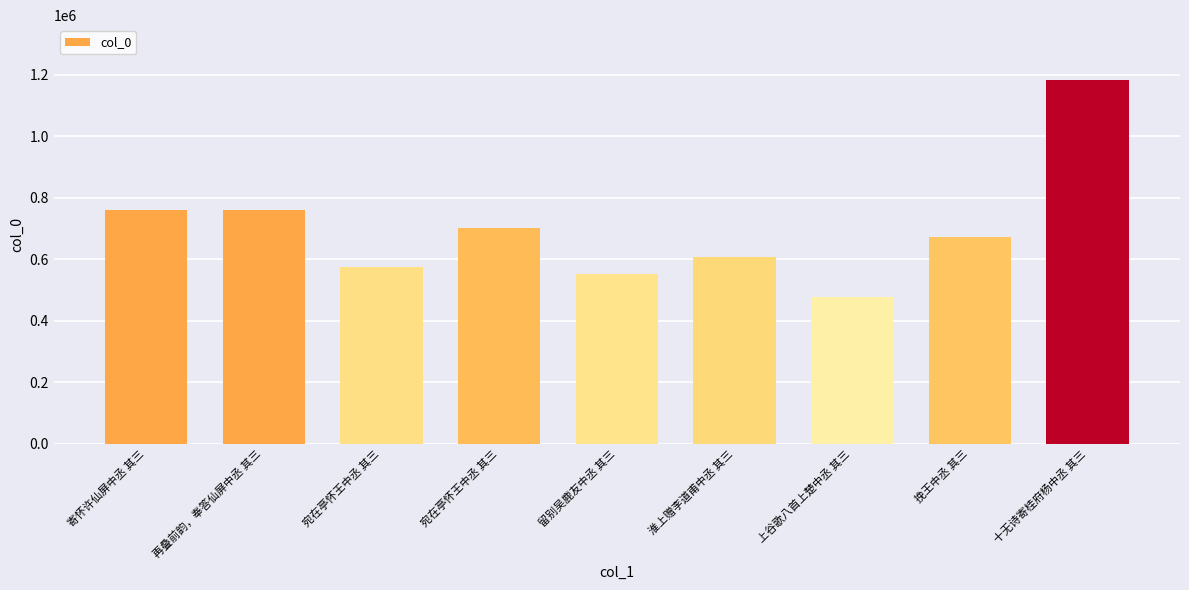

Reading right to left, extract all data points from this chart.

十无诗寄桂府杨中丞 其三=1183698	挽王中丞 其三=670872	上谷歌八首上楚中丞 其三=475861	淮上赠李道甫中丞 其三=608356	留别吴鹿友中丞 其三=552094	宛在亭怀王中丞 其三=700726	宛在亭怀王中丞 其三=575524	再叠前韵，奉答仙屏中丞 其三=760621	寄怀许仙屏中丞 其三=759338